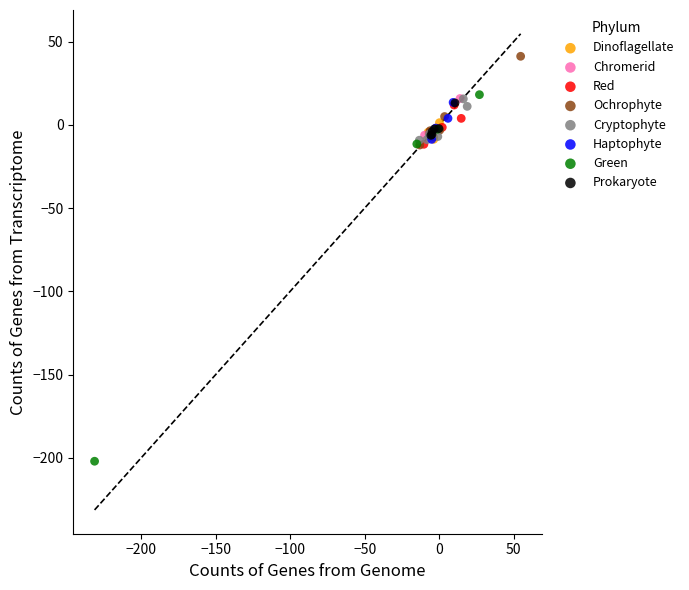

Which series has the widest spread of Y values?

Green